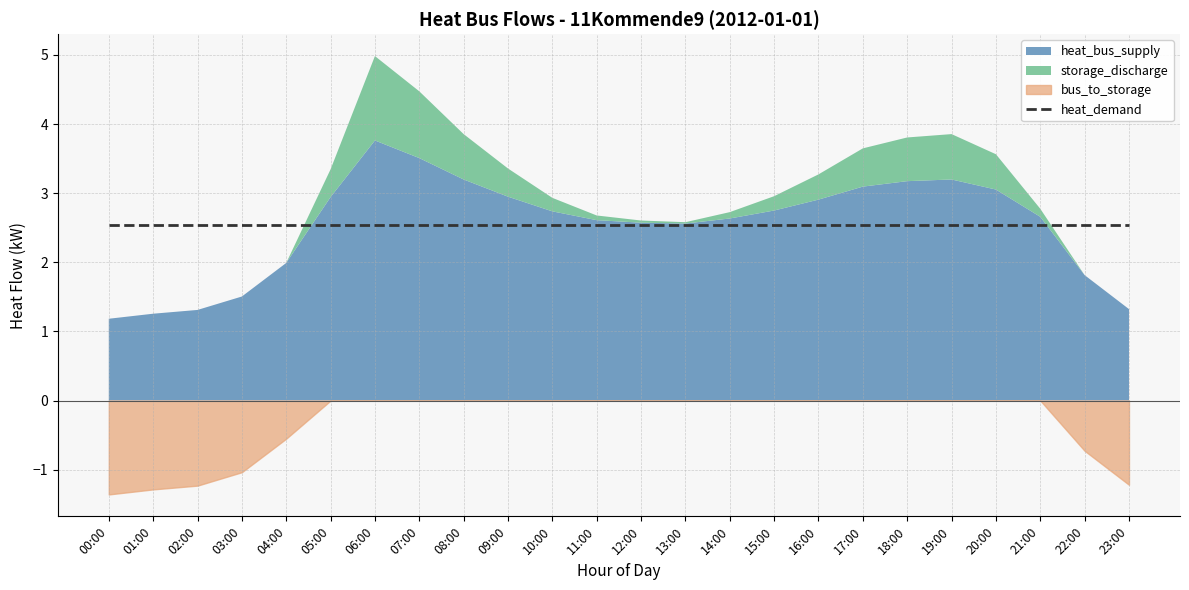

True or false: solar_thermal has more than 2 points higher than both neighbors.

False